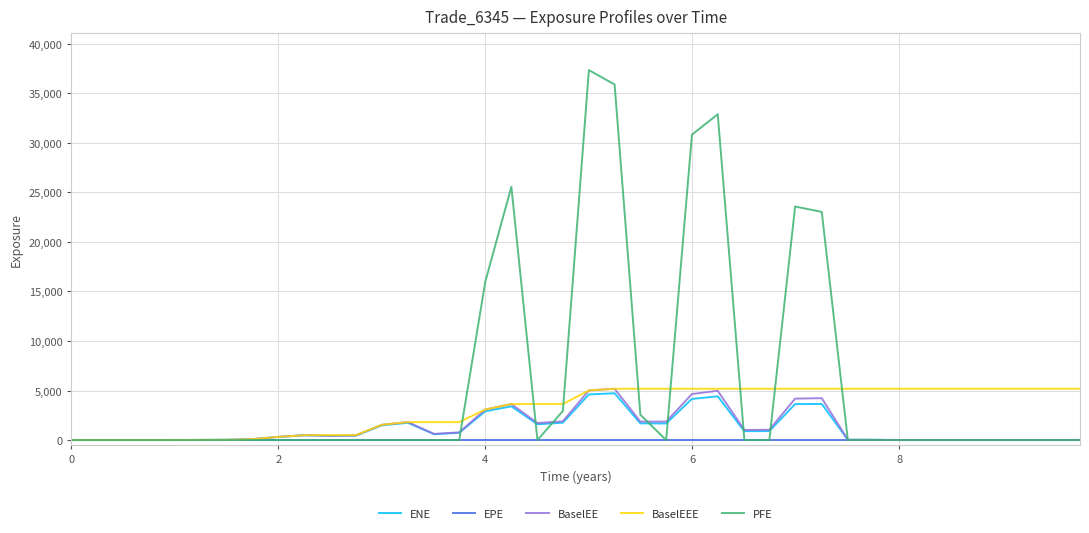

Which series has the largest range (max minus min)?

PFE